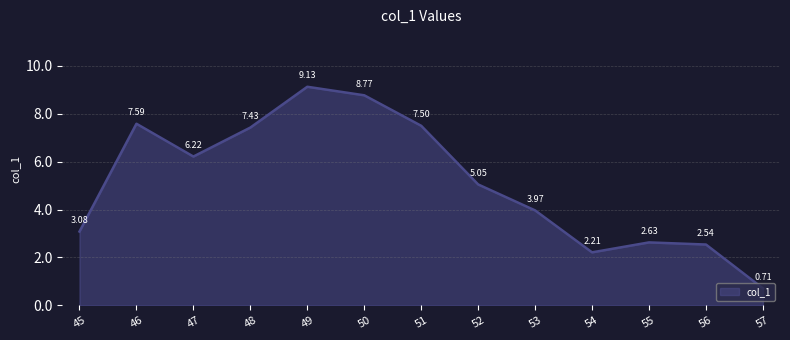

How many interior local peaks (higher than both neighbors) does the data have?

3